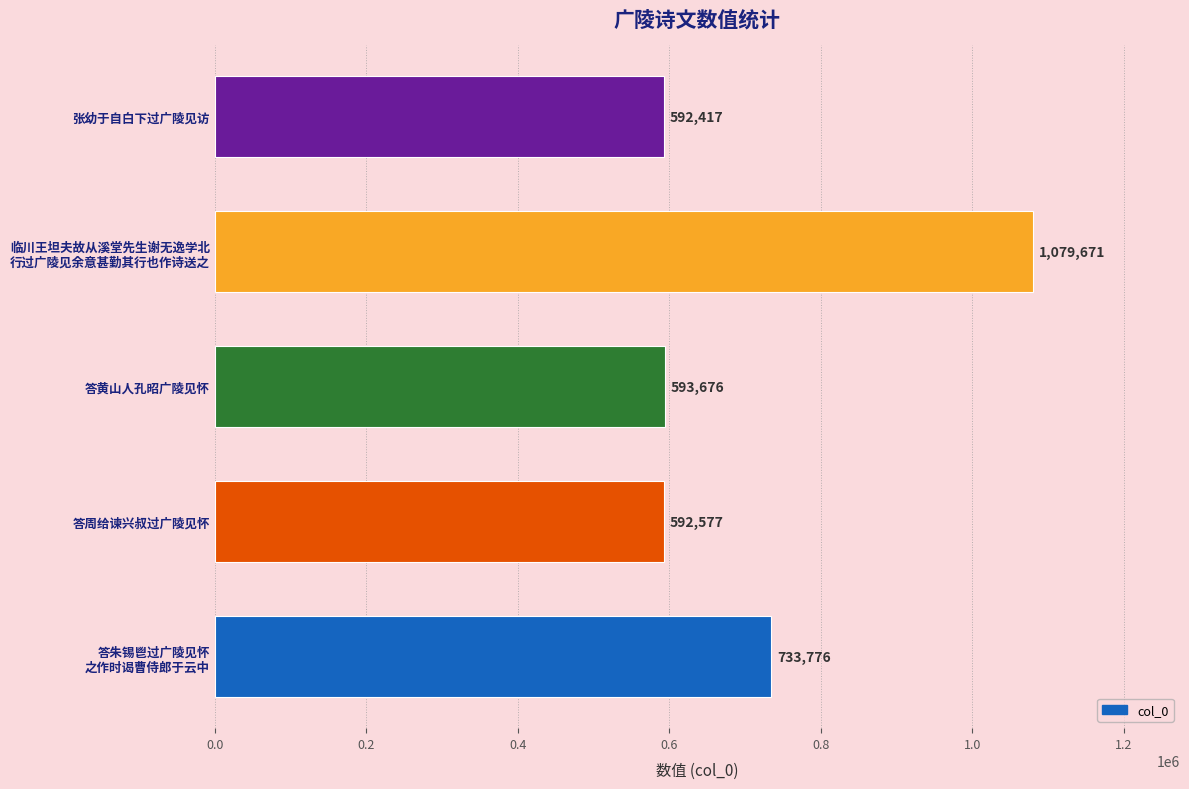

List the labels in order of value, smallest first.

张幼于自白下过广陵见访, 答周给谏兴叔过广陵见怀, 答黄山人孔昭广陵见怀, 答朱锡鬯过广陵见怀
之作时谒曹侍郎于云中, 临川王坦夫故从溪堂先生谢无逸学北
行过广陵见余意甚勤其行也作诗送之